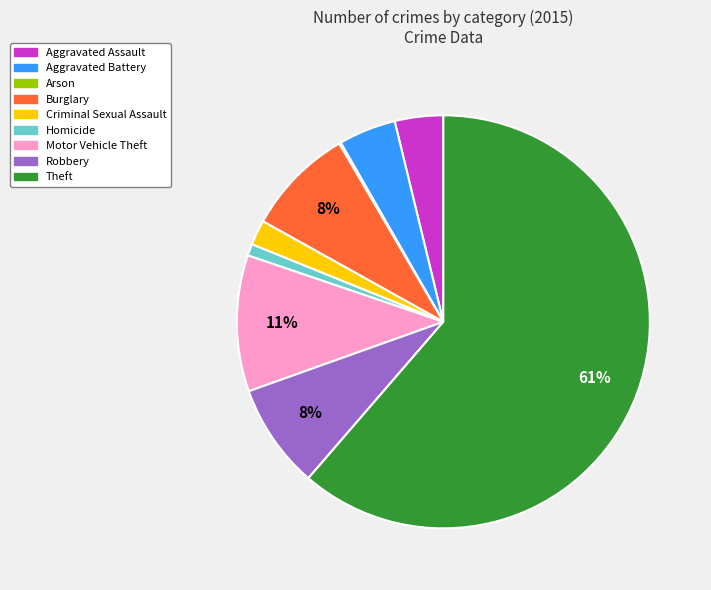

Is it true that Motor Vehicle Theft is 11% of the pie?

True